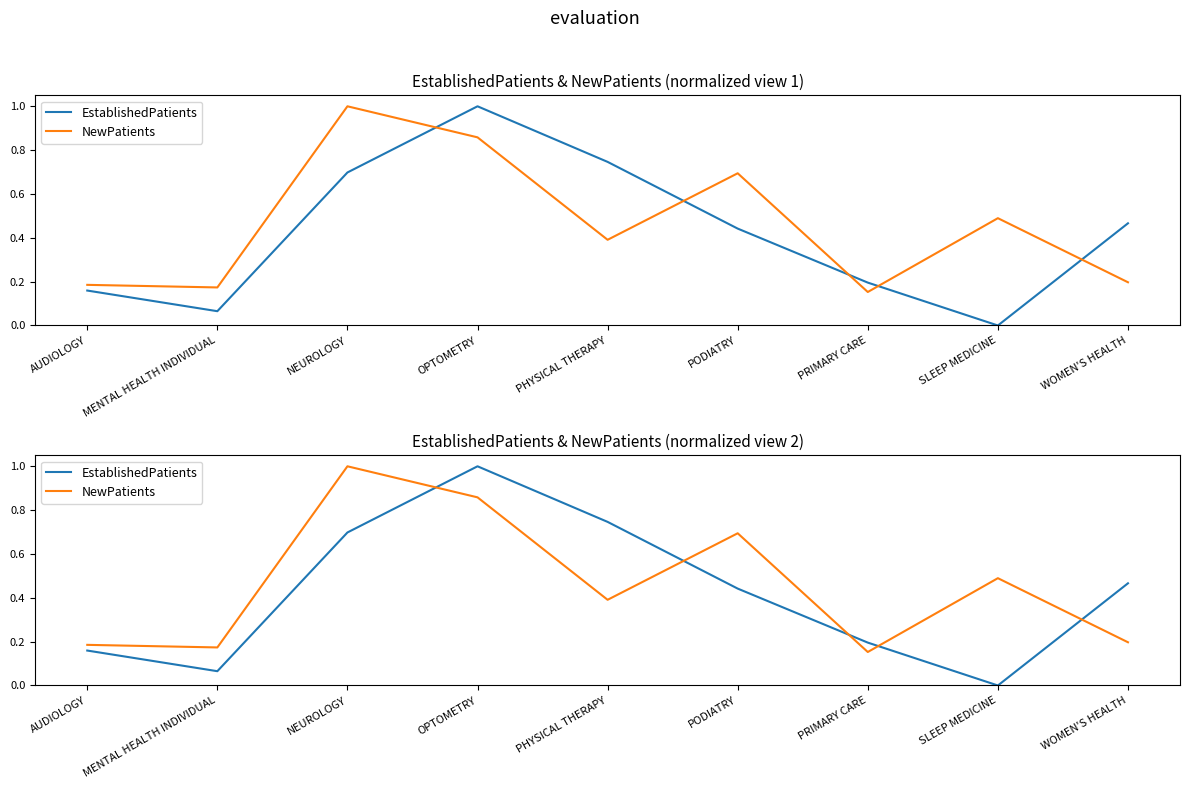

How many interior local peaks does the EstablishedPatients series have?

1